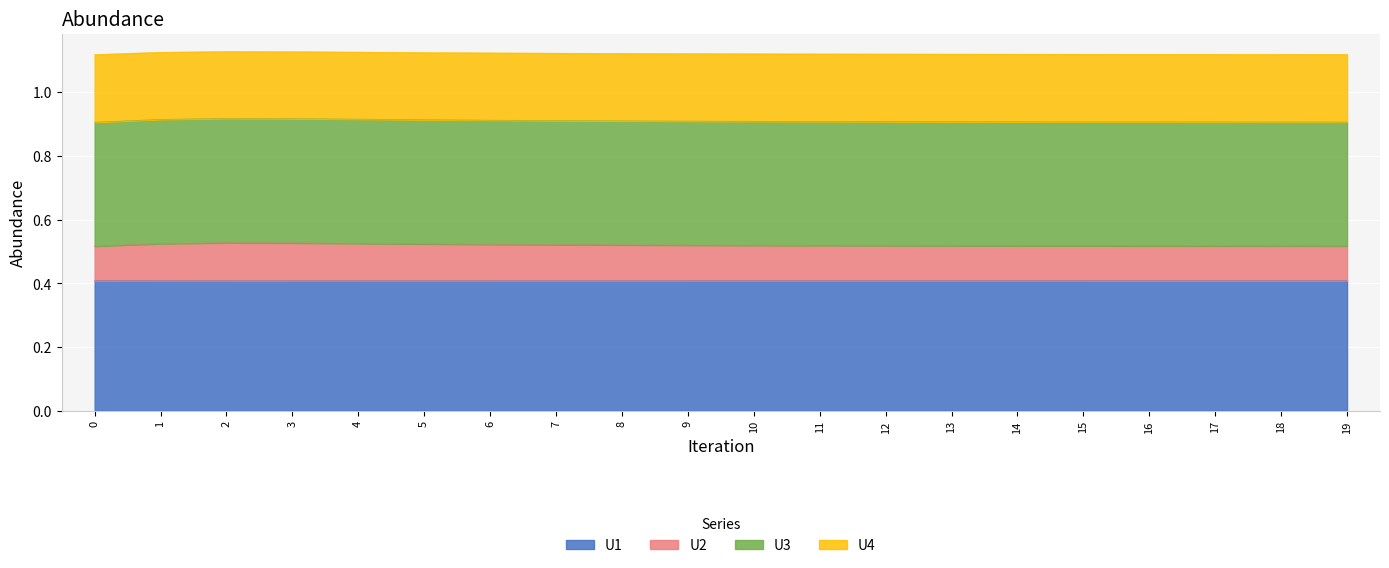

What is the maximum value for U1?

0.4